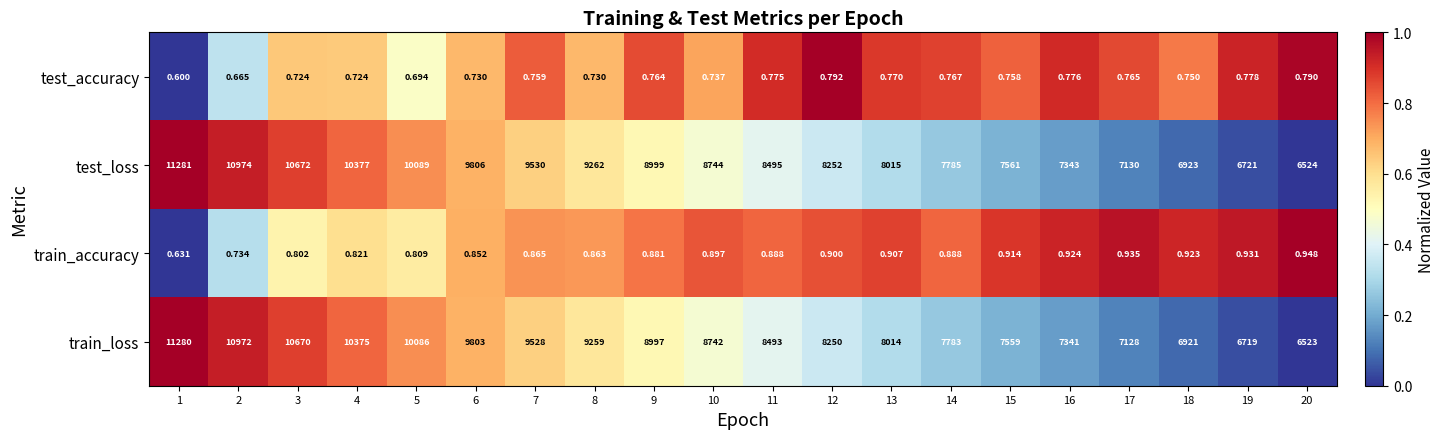

Is the value of test_accuracy at 8 greater than the value of train_loss at 4?

No